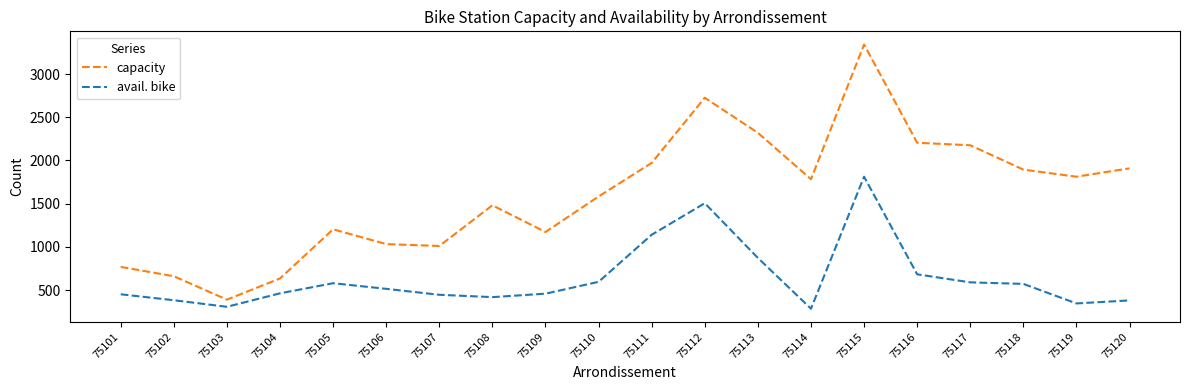

At which label does avail. bike reach its peak?

75115